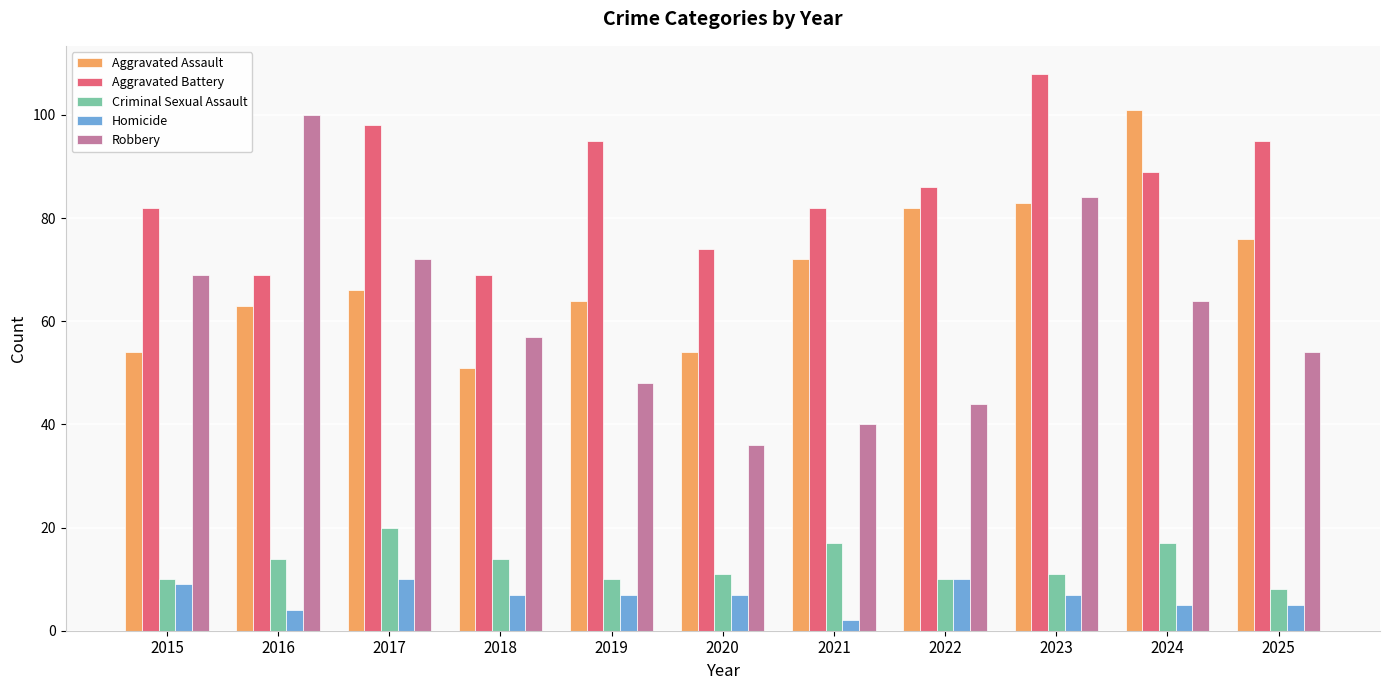

How many bars are there in total?

55